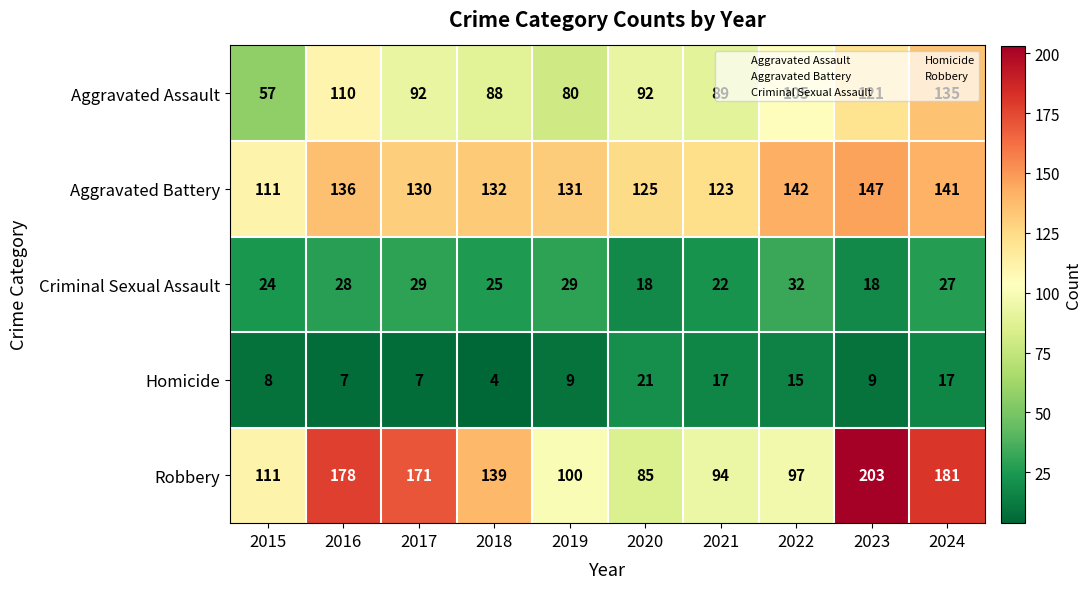

What is the maximum value for Criminal Sexual Assault?

32